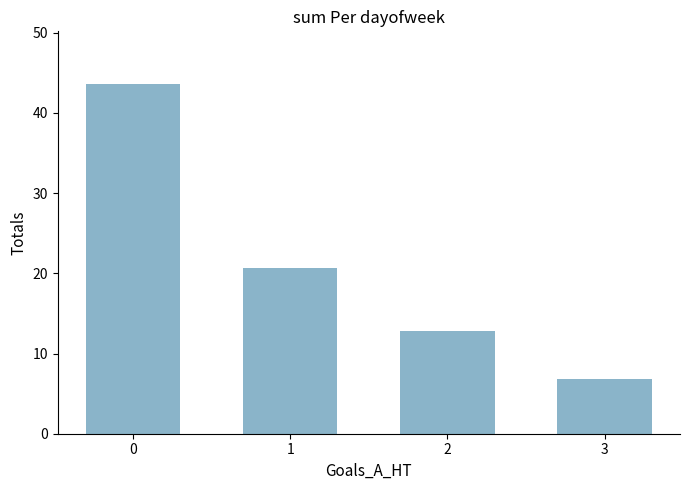

Which category has the lowest value across all series?

3